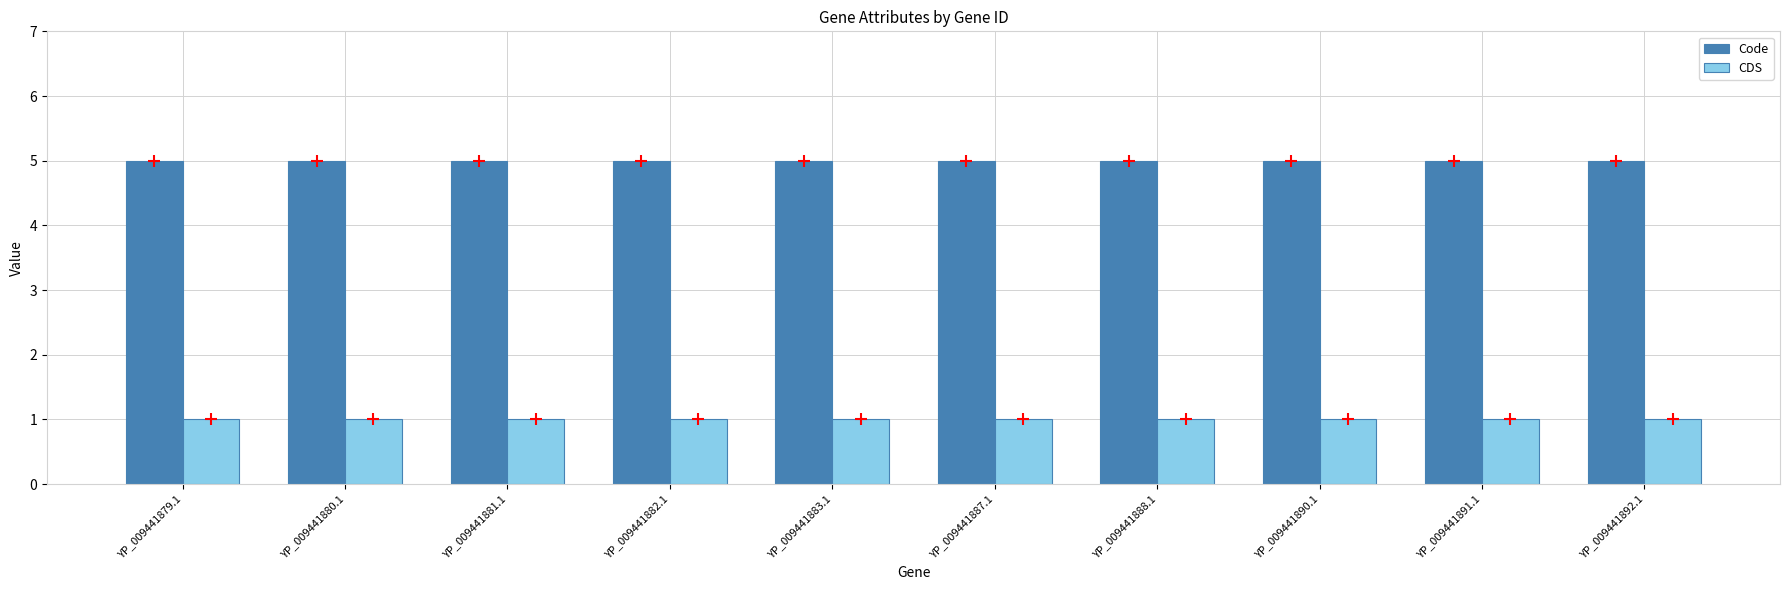

Is the value of Code at YP_009441887.1 greater than the value of CDS at YP_009441881.1?

Yes